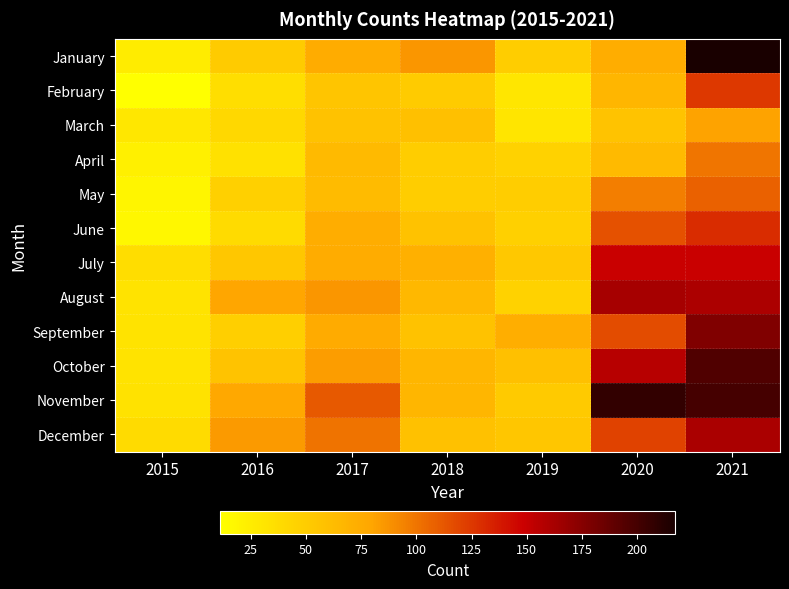

Which series has the largest total across all categories?

November